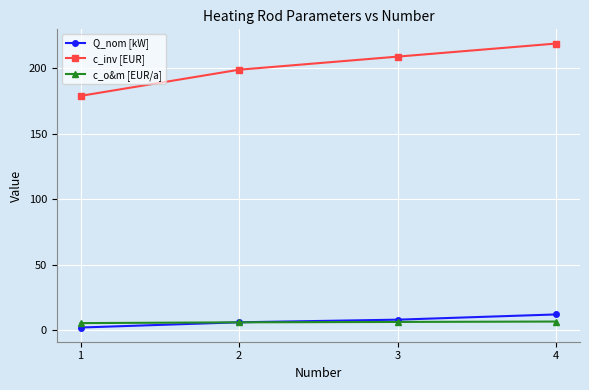

Which series has the largest total across all categories?

c_inv [EUR]